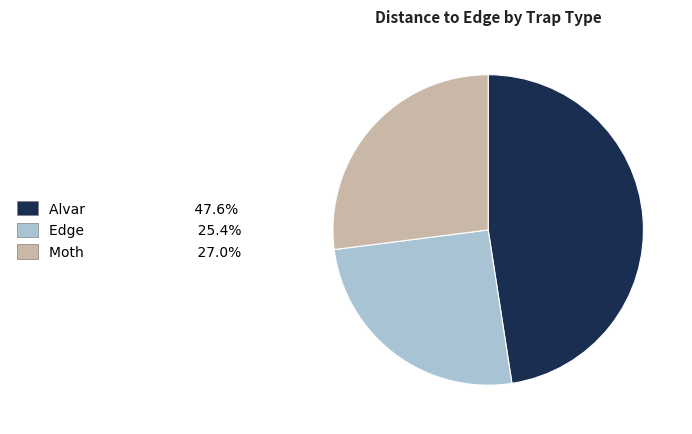

Is the sum of Moth and Alvar greater than half?

Yes